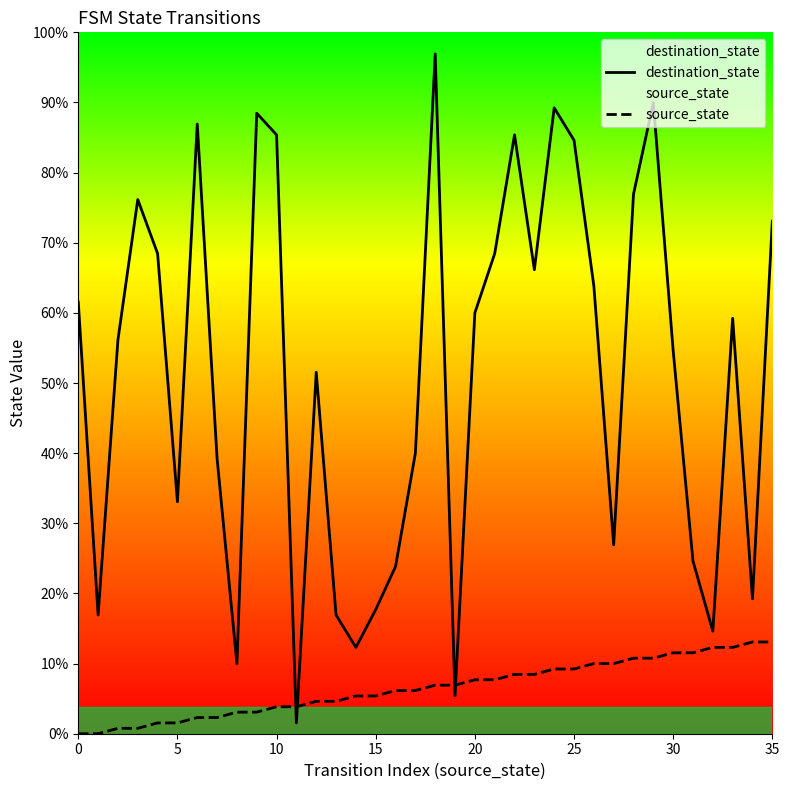

At 24, list the series in order from smallest to largest.

source_state, destination_state